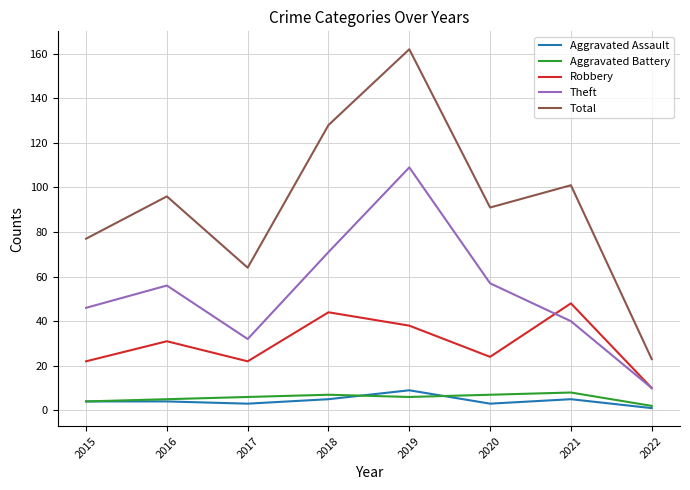

Is it true that Robbery equals 31 at 2016?

True